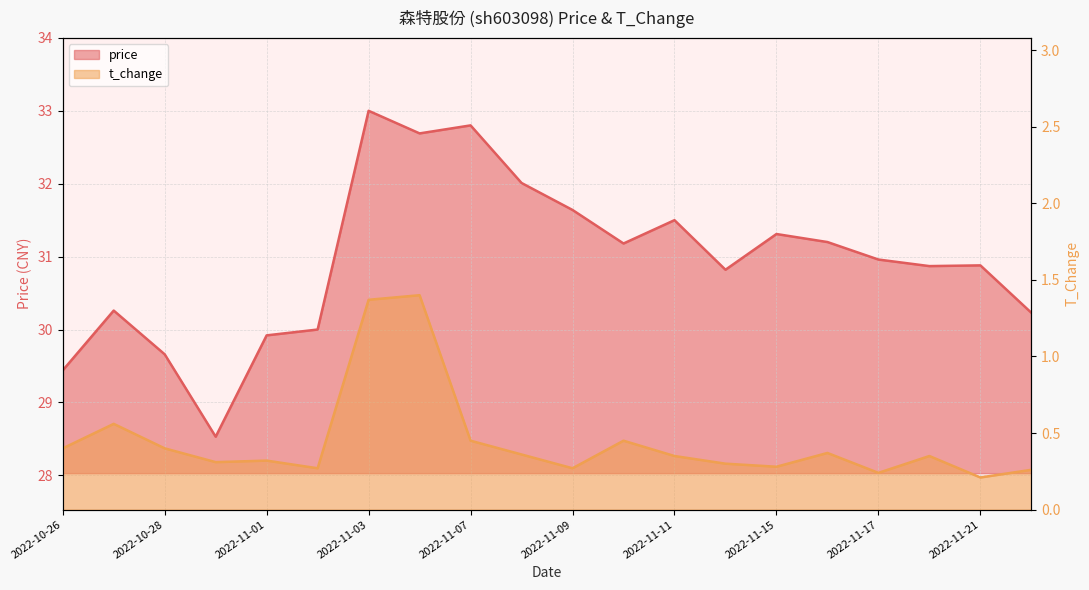

Where is the first local minimum for price?

2022-10-31